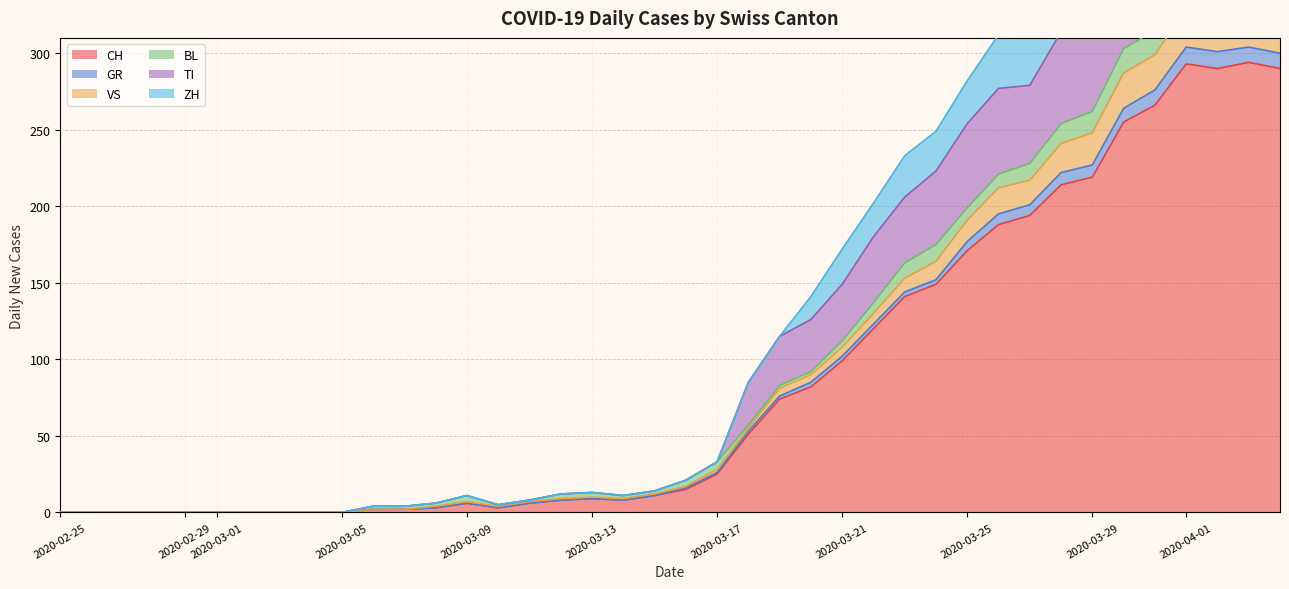

How many data points in CH are above 15?

19